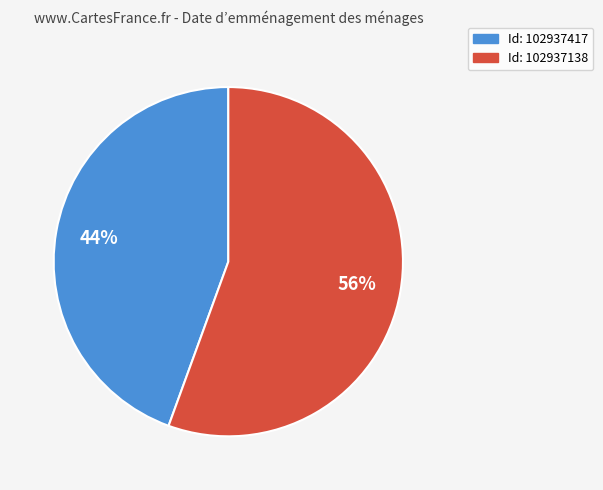

Does any single category account for the majority?

Yes